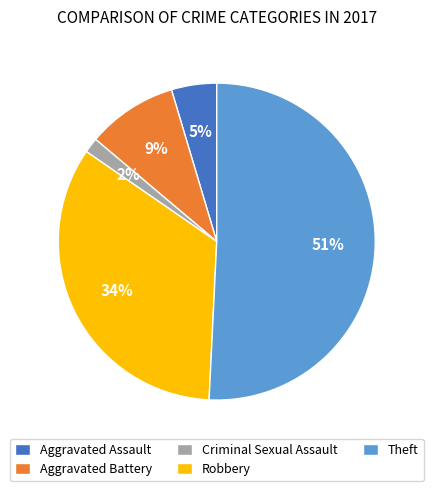

Does Theft account for over 50% of the chart?

Yes